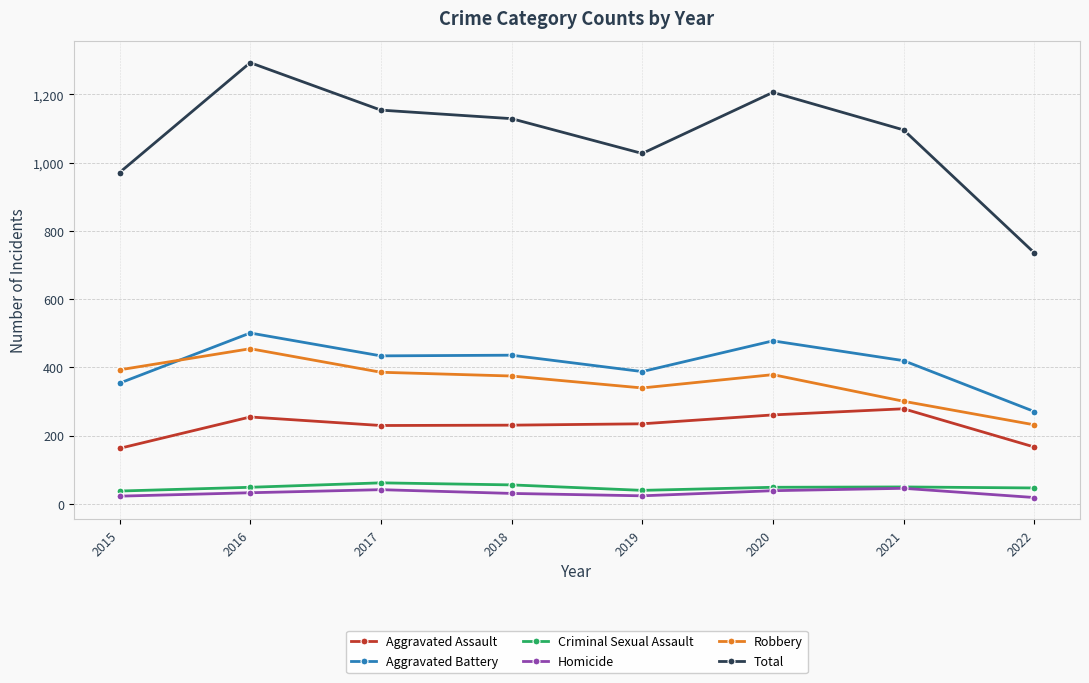

Rank the series at 2022 from lowest to highest value.

Homicide, Criminal Sexual Assault, Aggravated Assault, Robbery, Aggravated Battery, Total